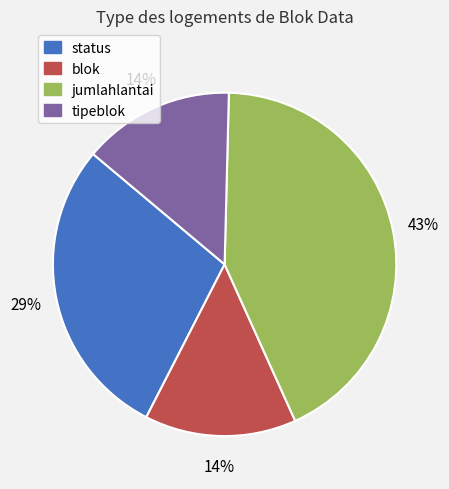

Which has a higher value, jumlahlantai or status?

jumlahlantai